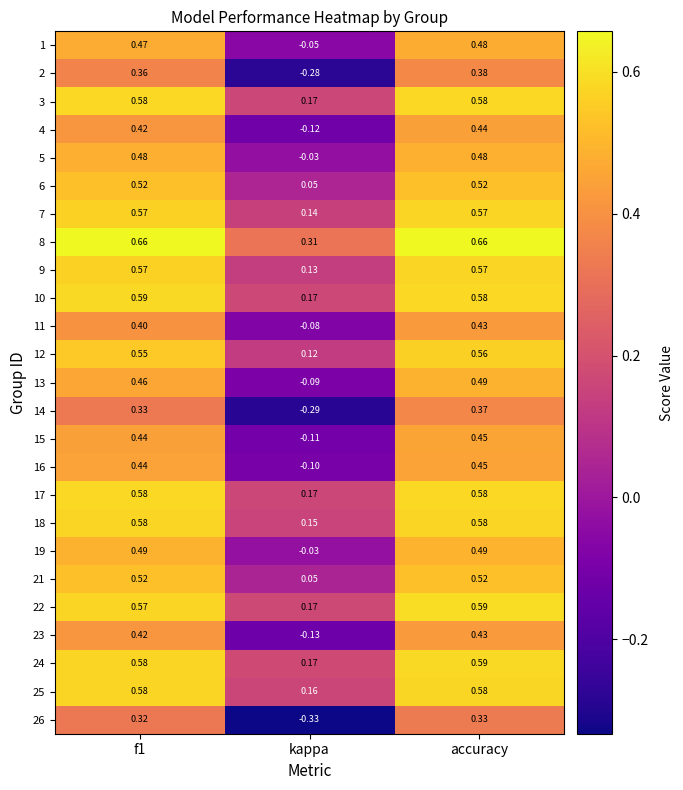

At which label is 6 closest to 0?

kappa